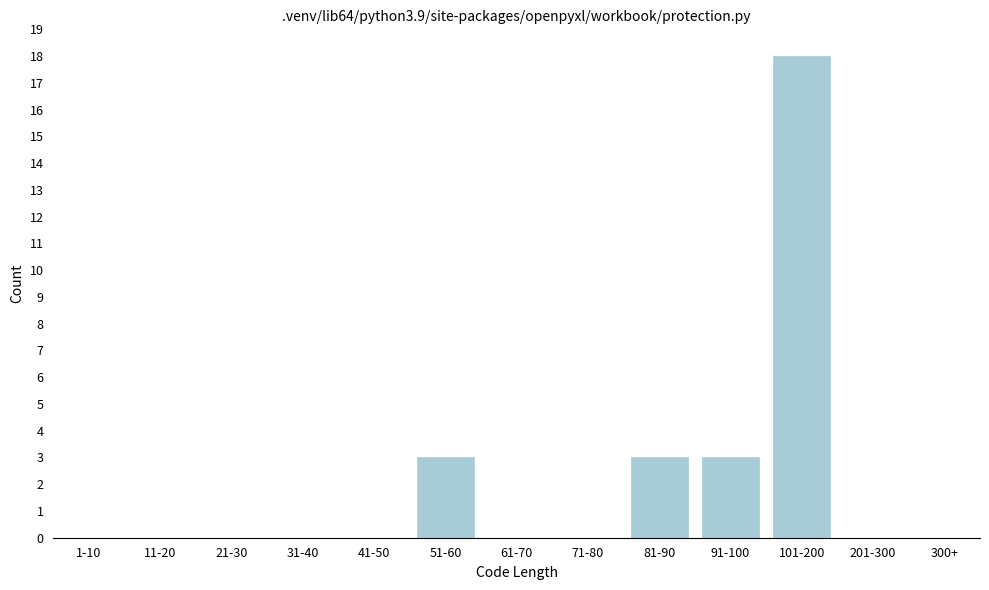

Reading right to left, transcribe all the data shown in this chart.

300+=0	201-300=0	101-200=18	91-100=3	81-90=3	71-80=0	61-70=0	51-60=3	41-50=0	31-40=0	21-30=0	11-20=0	1-10=0